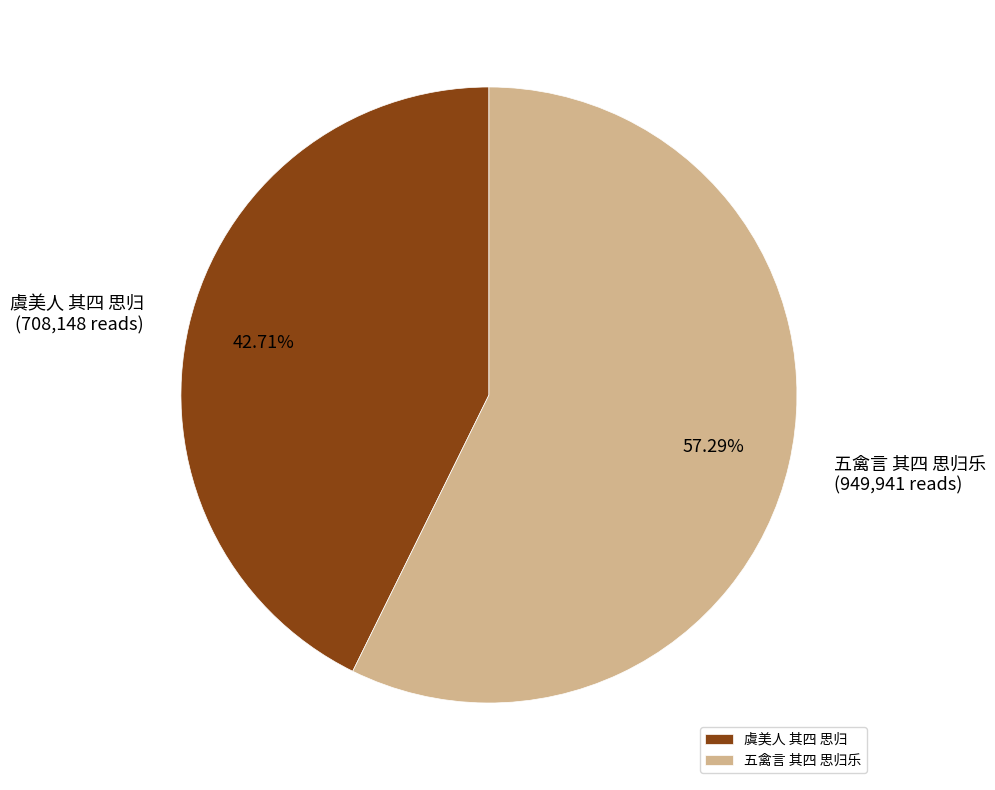

Is the sum of 五禽言 其四 思归乐 and 虞美人 其四 思归 greater than half?

Yes